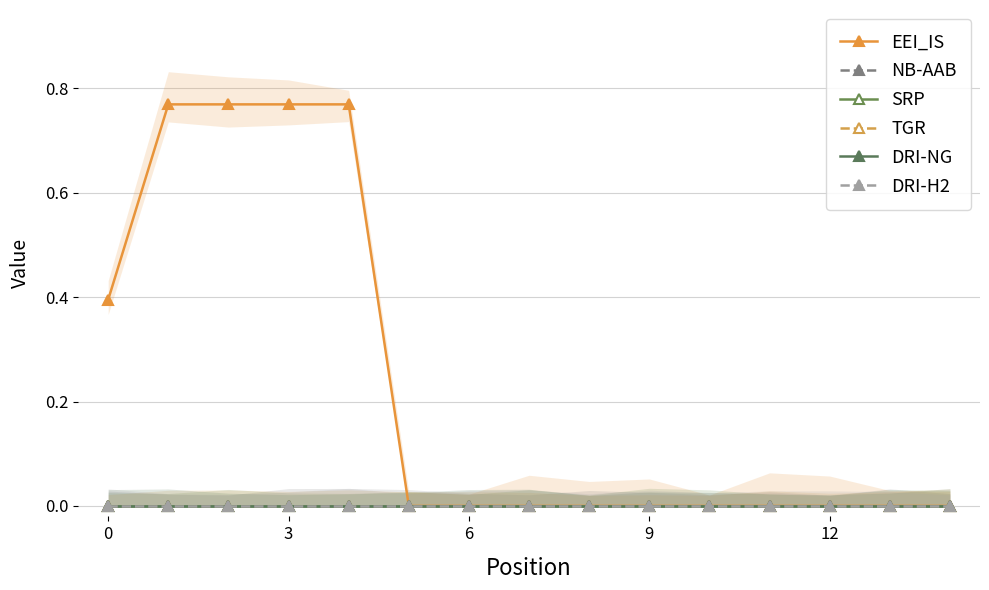

Rank the series at 7 from lowest to highest value.

EEI_IS, NB-AAB, SRP, TGR, DRI-NG, DRI-H2